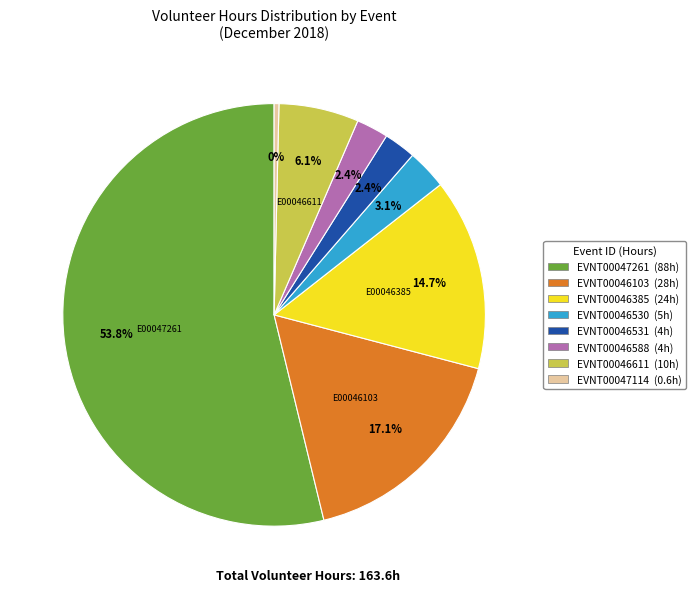

True or false: EVNT00046385 accounts for 15% of the total.

True